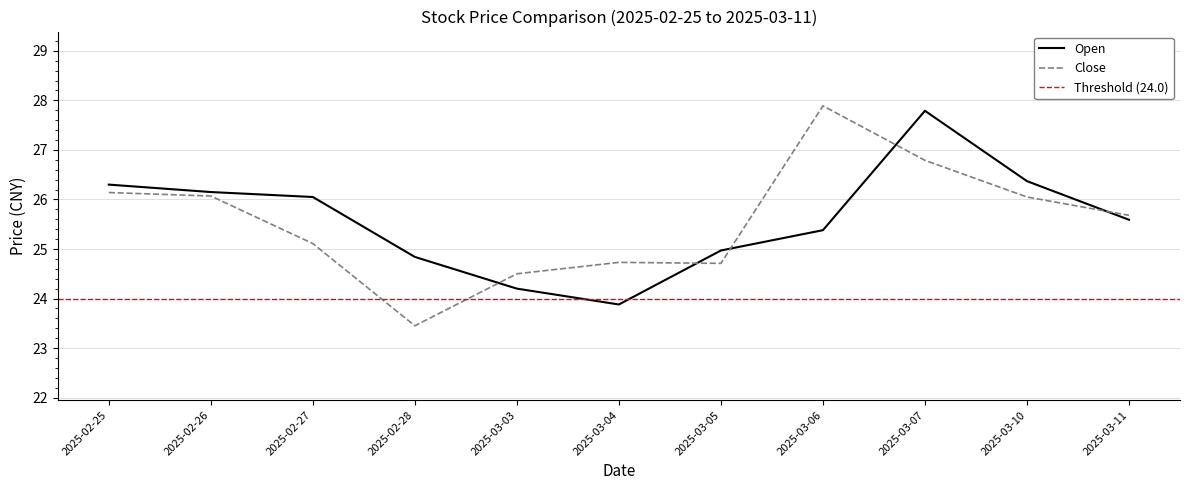

Which series ends up on top after the final intersection of close and open?

close